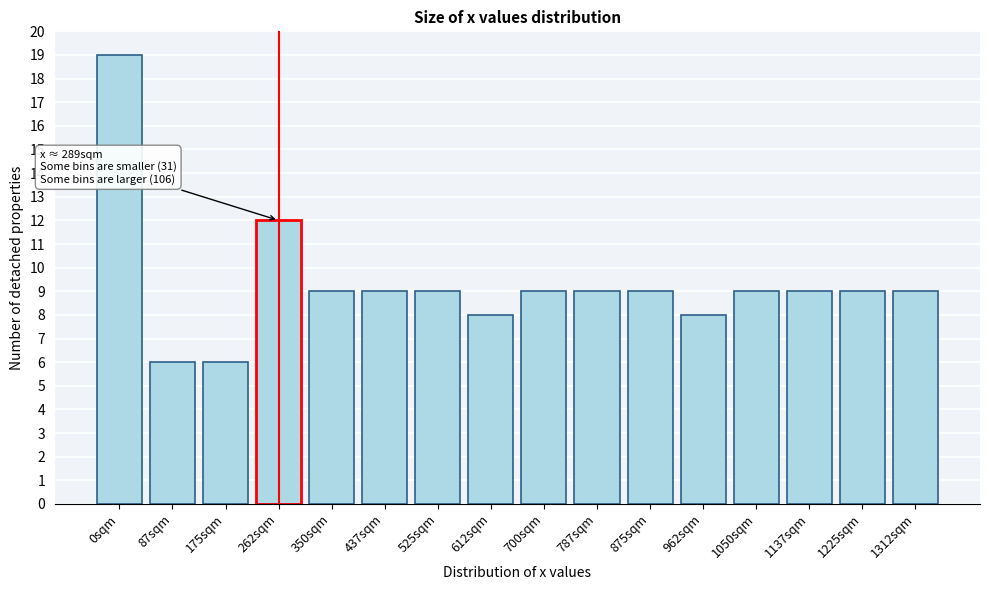

Reading left to right, transcribe all the data shown in this chart.

19	6	6	12	9	9	9	8	9	9	9	8	9	9	9	9